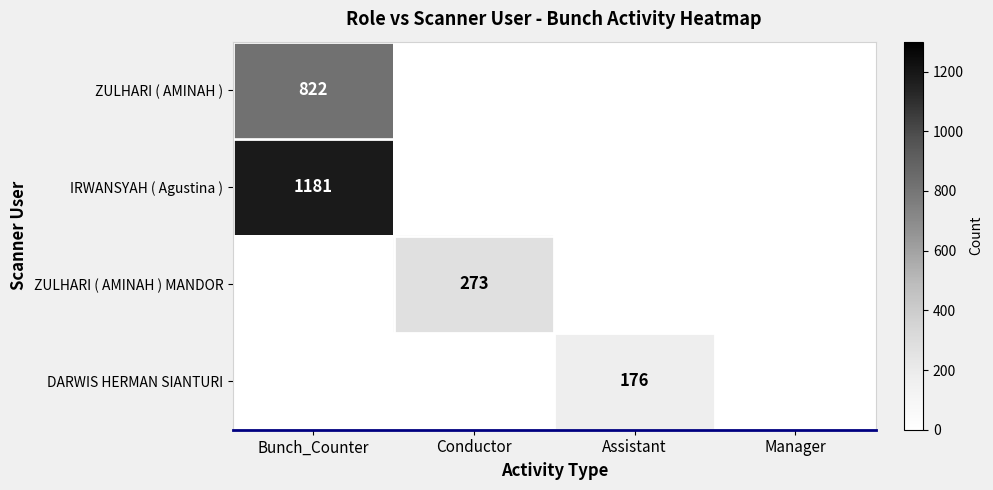

The value of ZULHARI ( AMINAH ) at Bunch_Counter is 500. True or false?

False